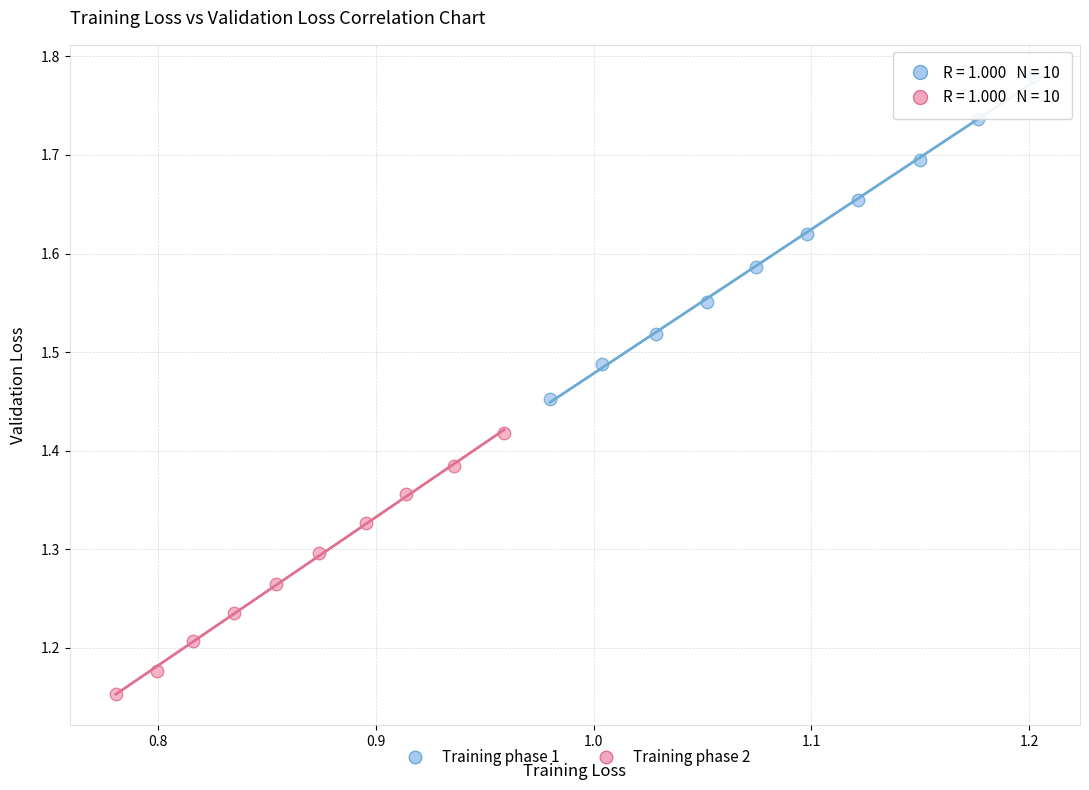

What are all the series names shown in the legend?

Training phase 1, Training phase 2